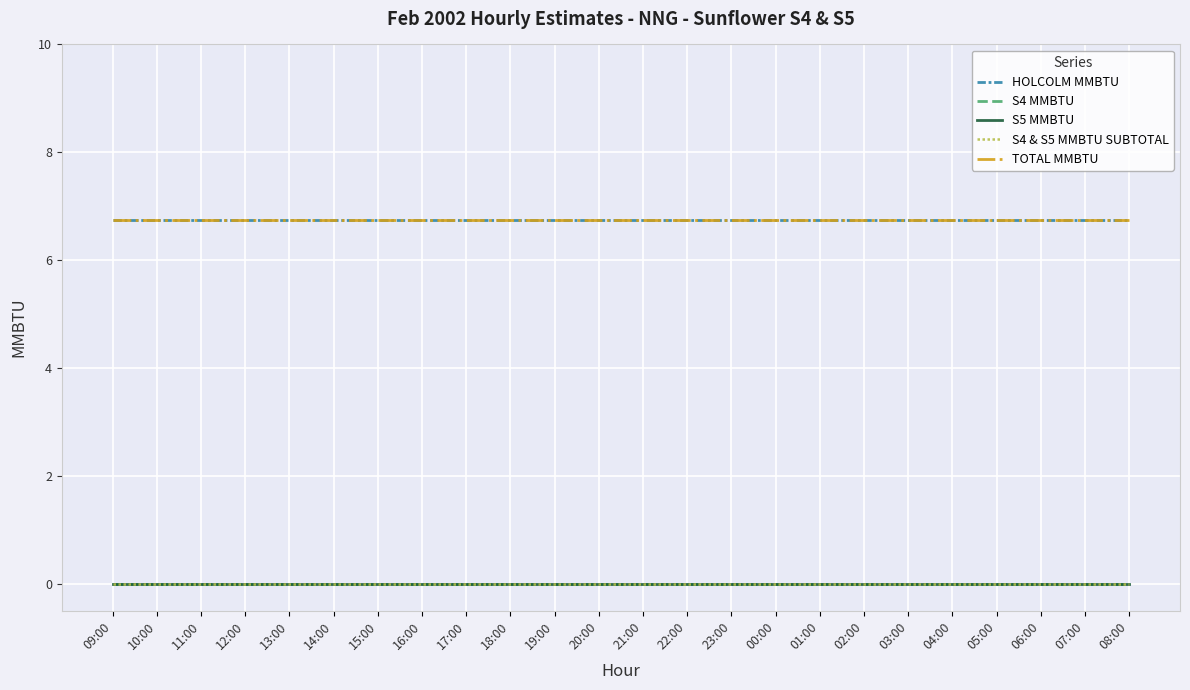

Does the chart display data point markers on the line(s)?

No